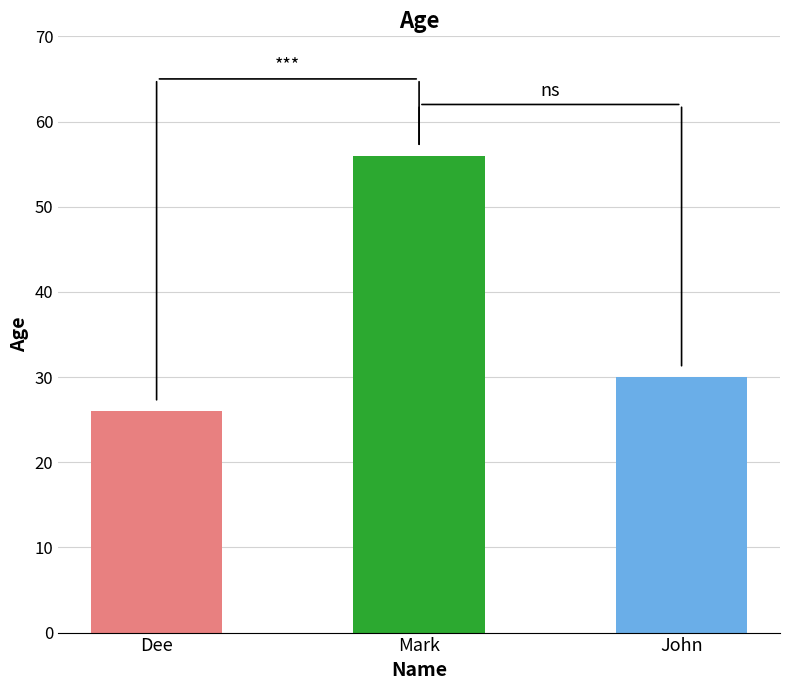

What is the value of the 2nd bar from the left?

56